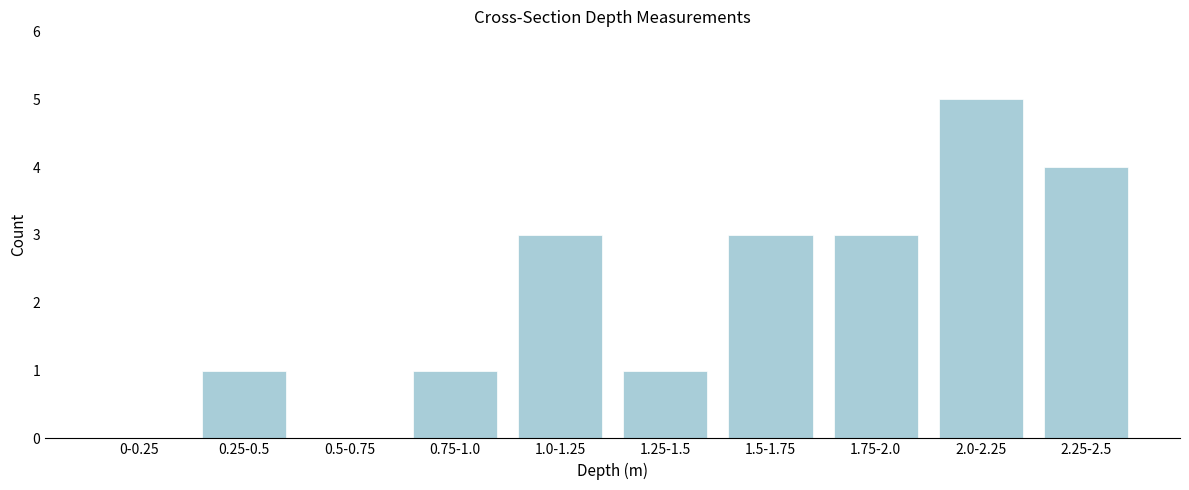

Reading right to left, what are all the values shown in this chart?

2.25-2.5=4	2.0-2.25=5	1.75-2.0=3	1.5-1.75=3	1.25-1.5=1	1.0-1.25=3	0.75-1.0=1	0.5-0.75=0	0.25-0.5=1	0-0.25=0